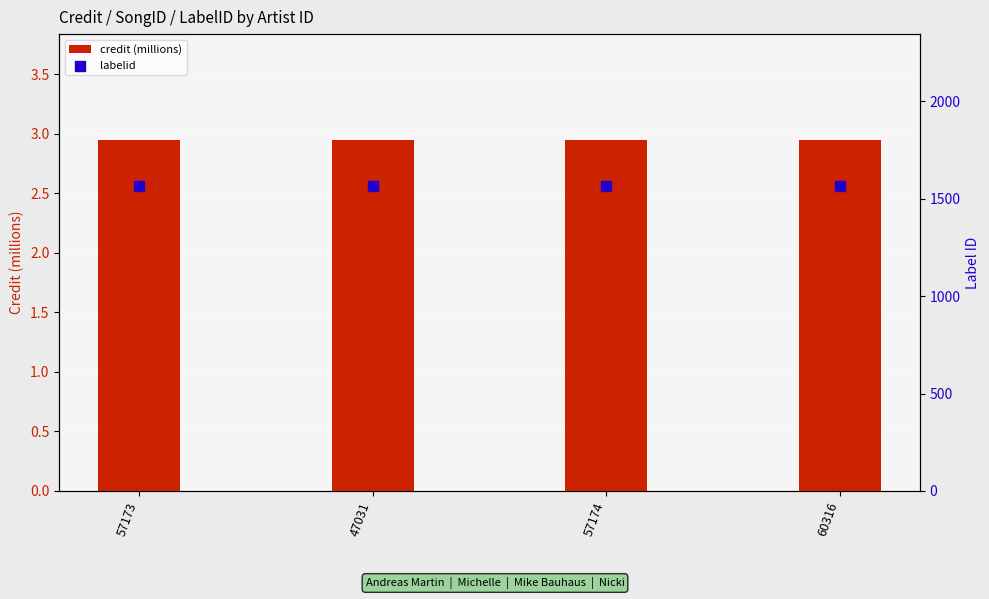

Which series reaches the minimum Y coordinate?

credit (millions)